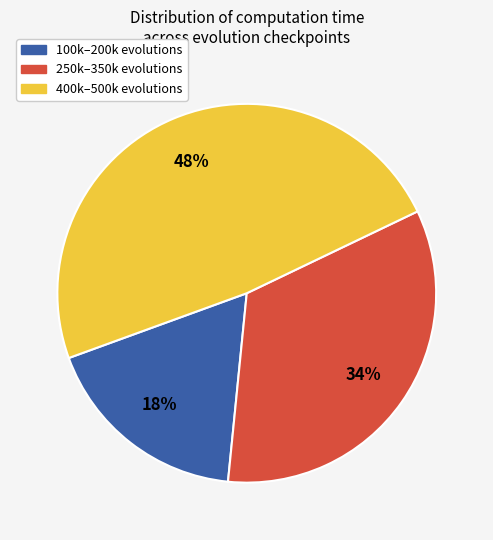

Is there any slice that represents more than half of the pie?

No